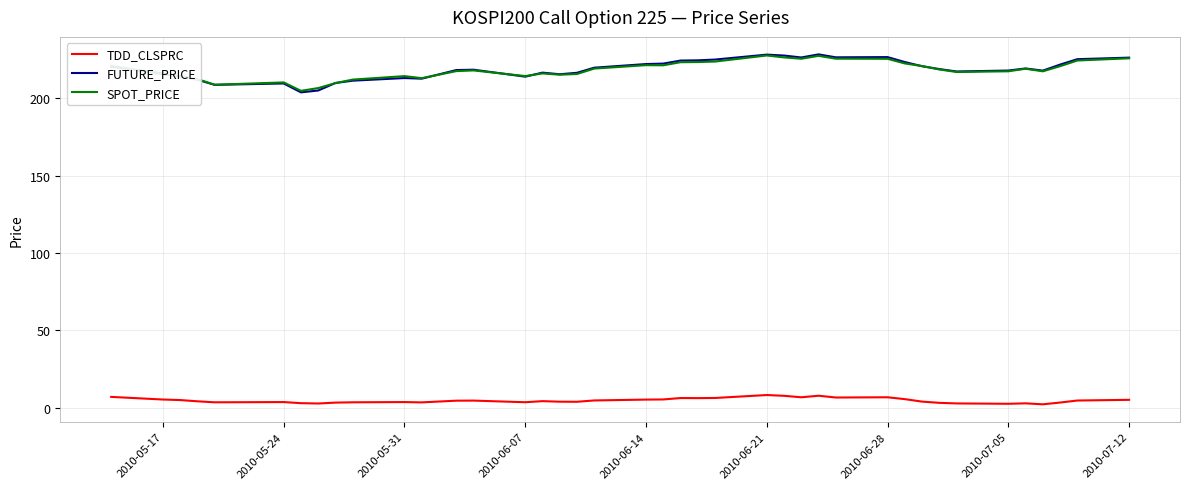

Which series has the widest spread of values?

FUTURE_PRICE